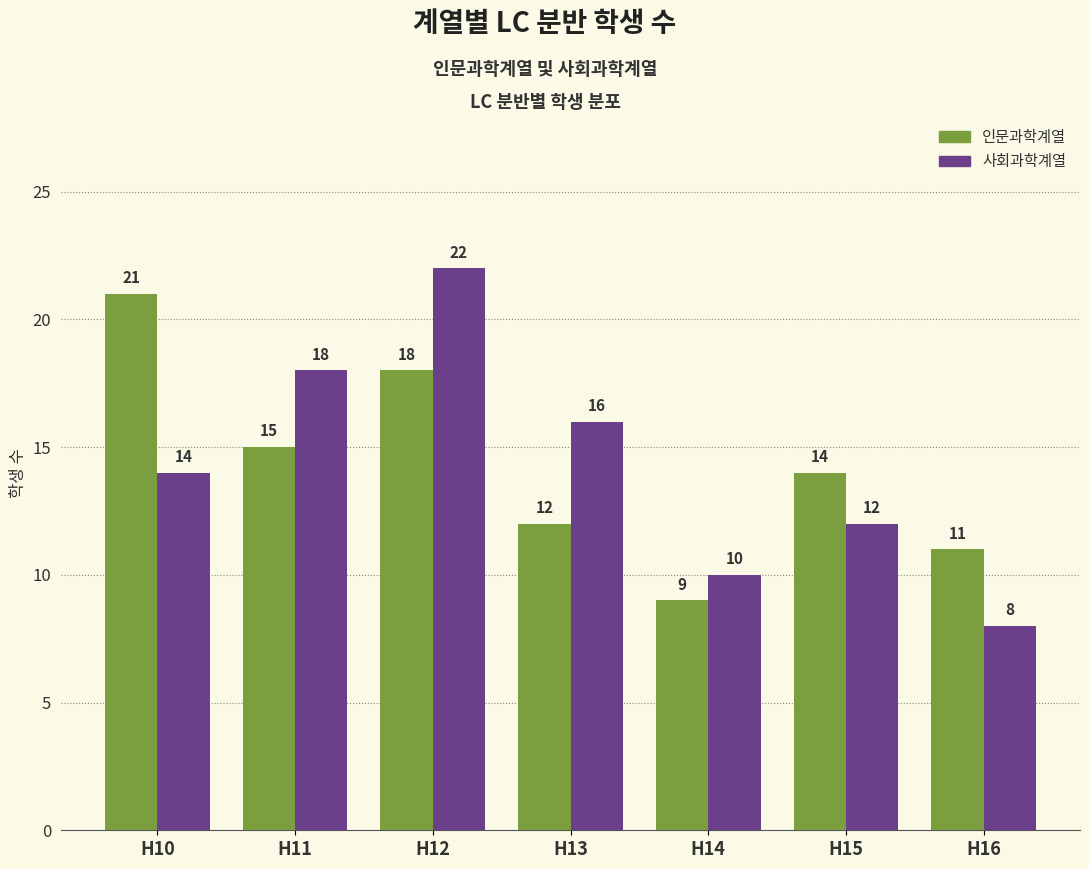

Which series has the largest range (max minus min)?

사회과학계열